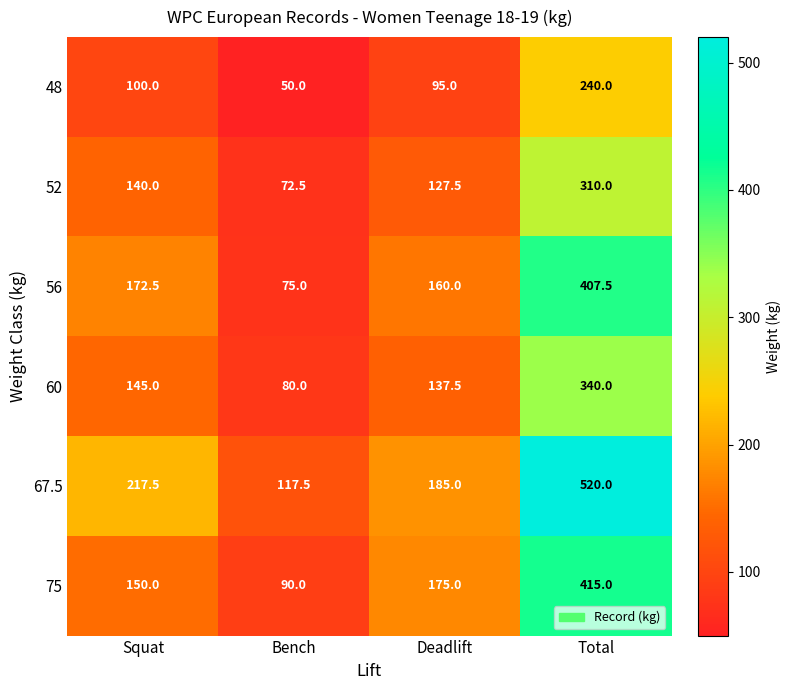

Read the 56 value at Bench.

75.0